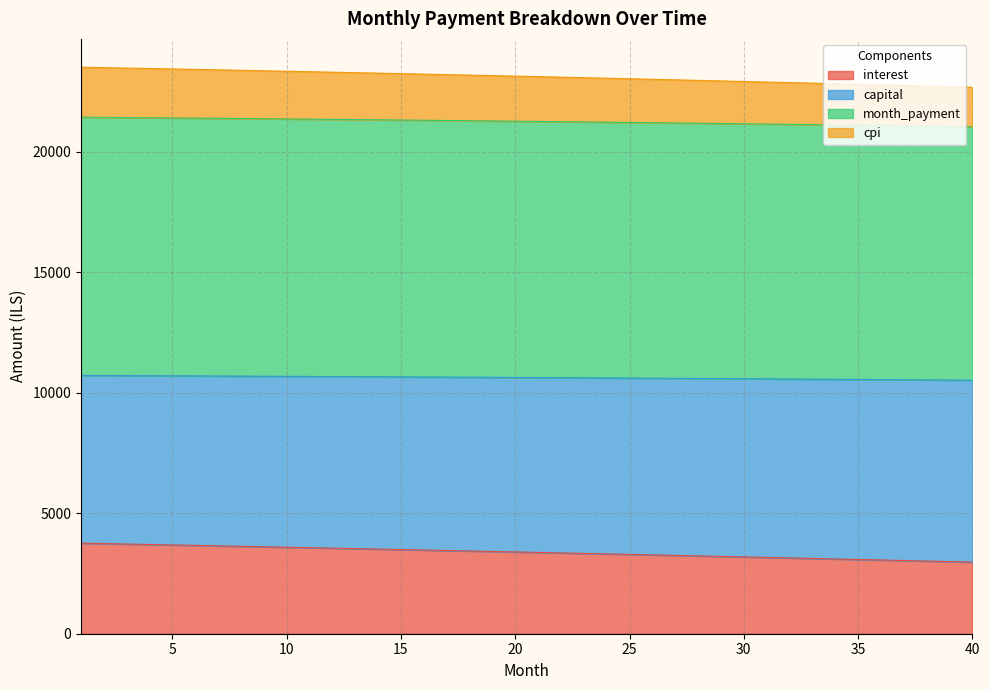

What is the lowest value of the interest series?

2971.7